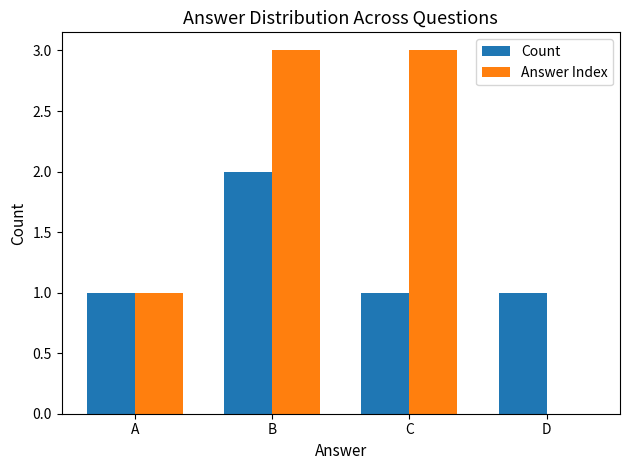

What is the average value of the Answer Index series?

2